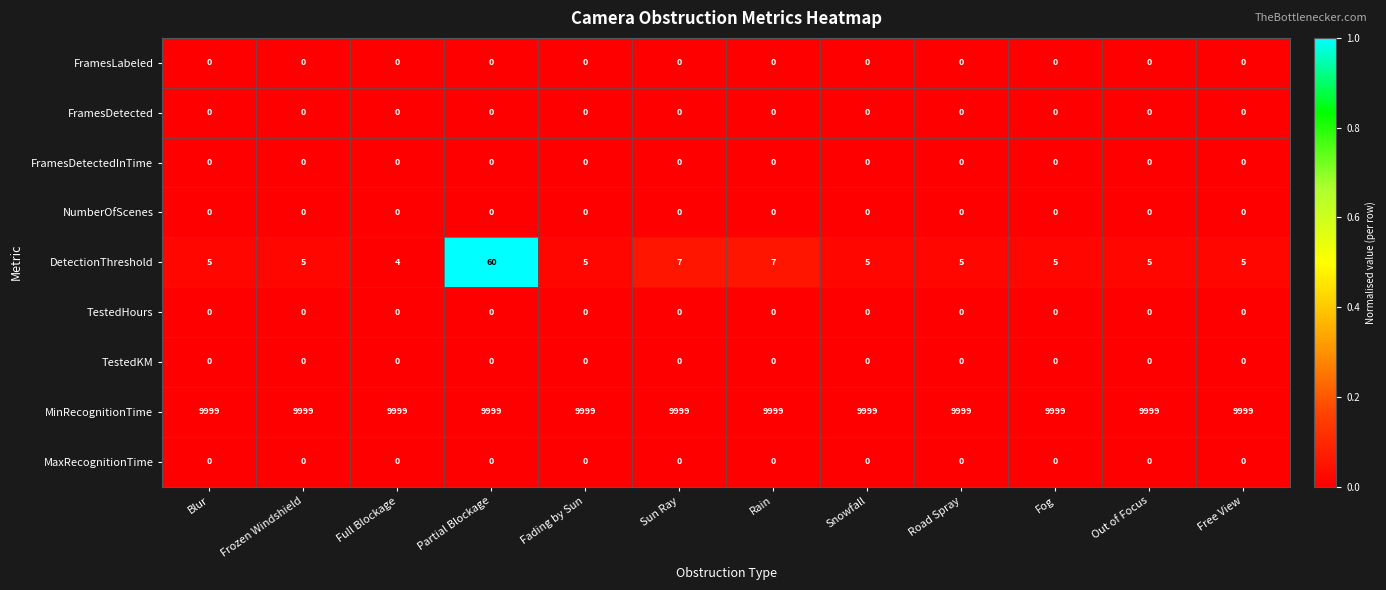

Which series has the widest spread of values?

DetectionThreshold